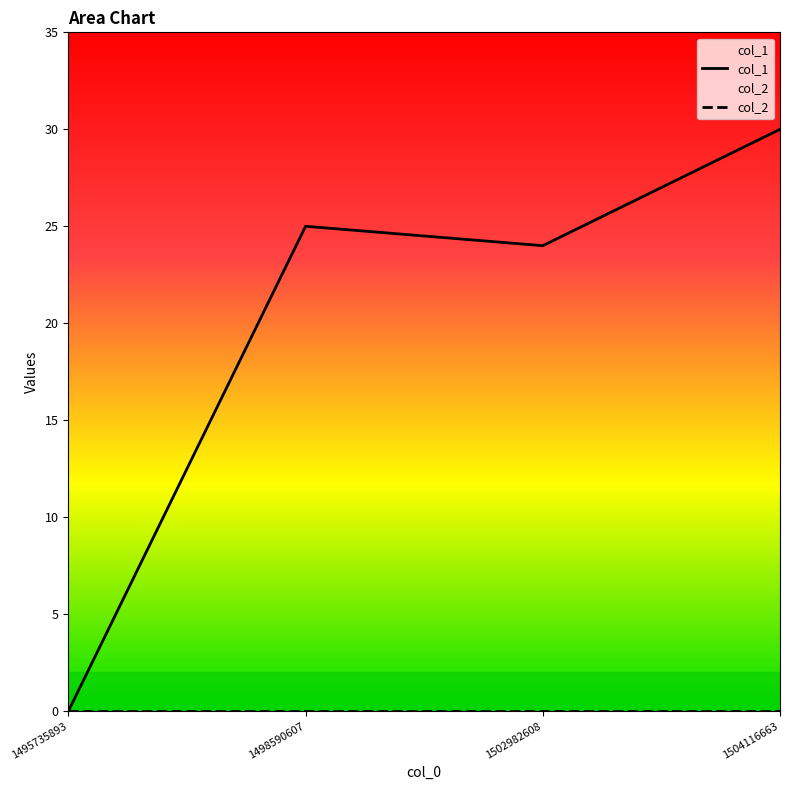

What are all the series names shown in the legend?

col_1, col_2